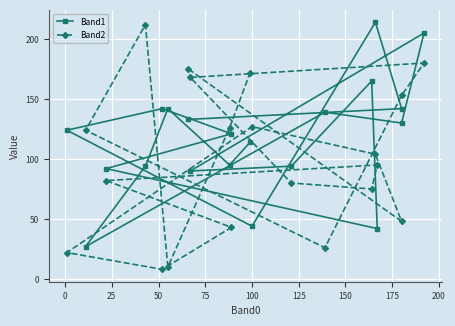

True or false: Band2 and Band1 intersect in this chart.

True